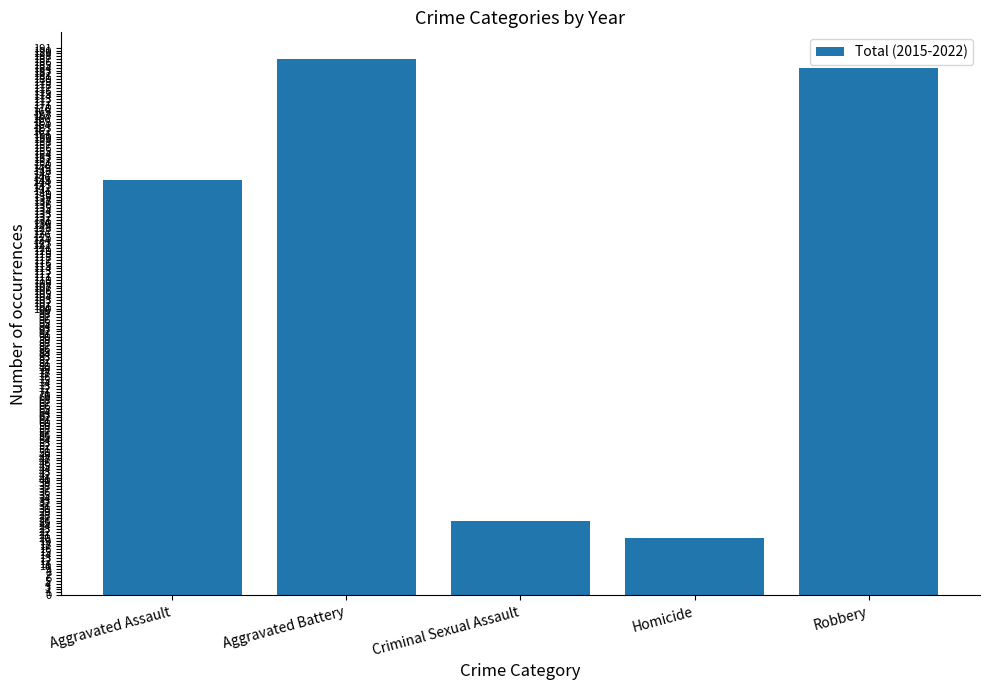

What is the label of the 3rd bar from the left?

Criminal Sexual Assault